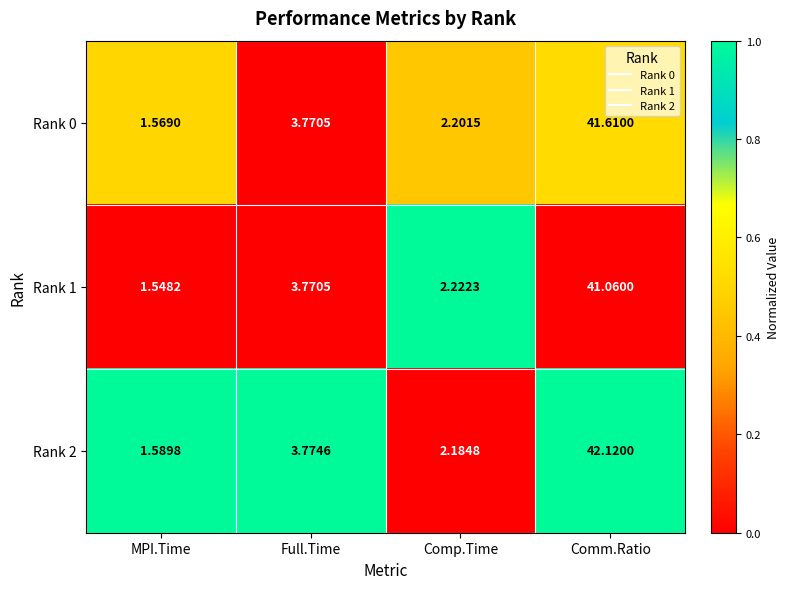

How many data points in Rank 2 are less than 3?

2